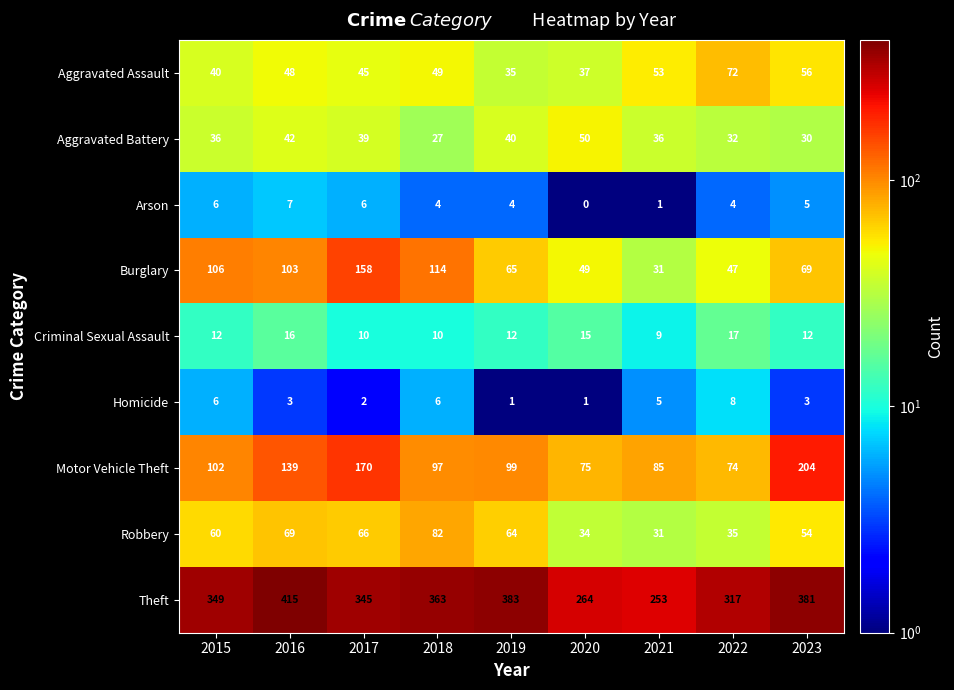

Which series changed the most between 2015 and 2022?

Burglary